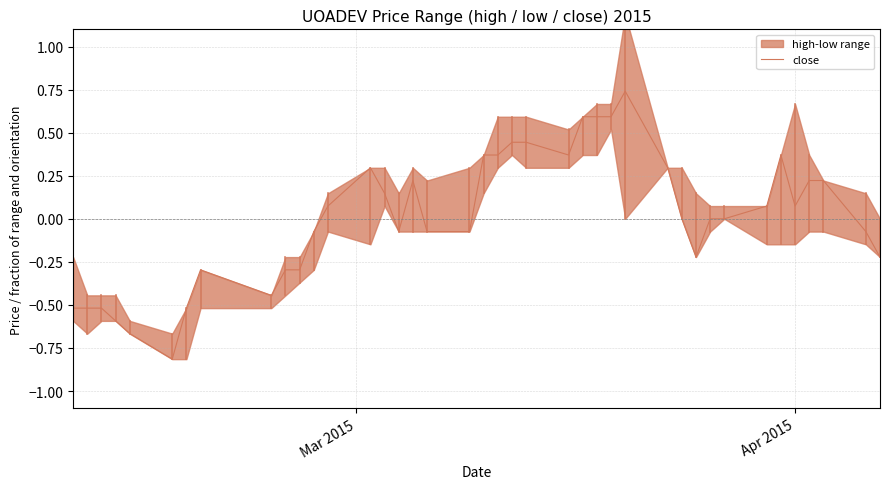

What is the maximum value shown in the chart?

0.7